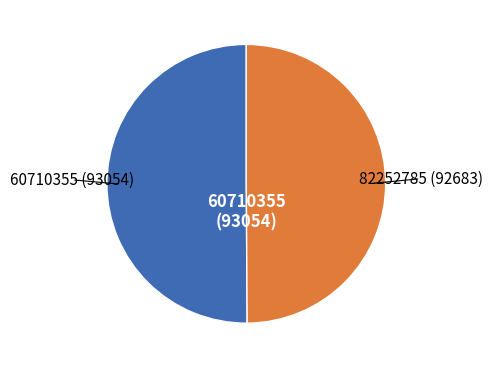

To the nearest percent, what is the average slice percentage?

50%